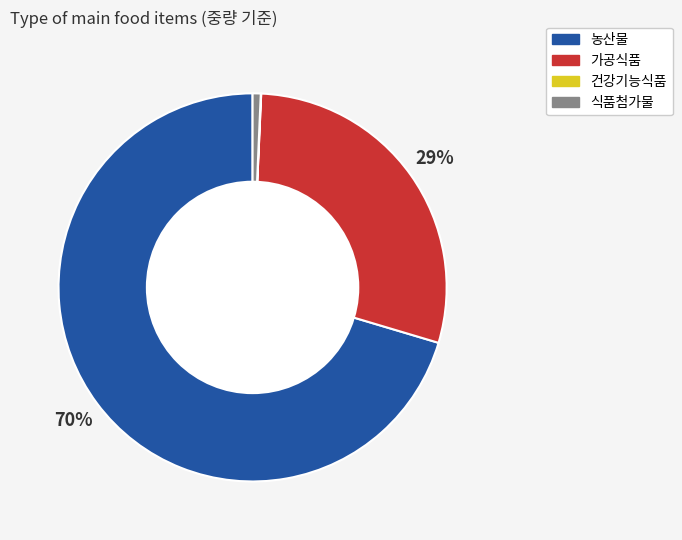

Which slice is the largest?

농산물